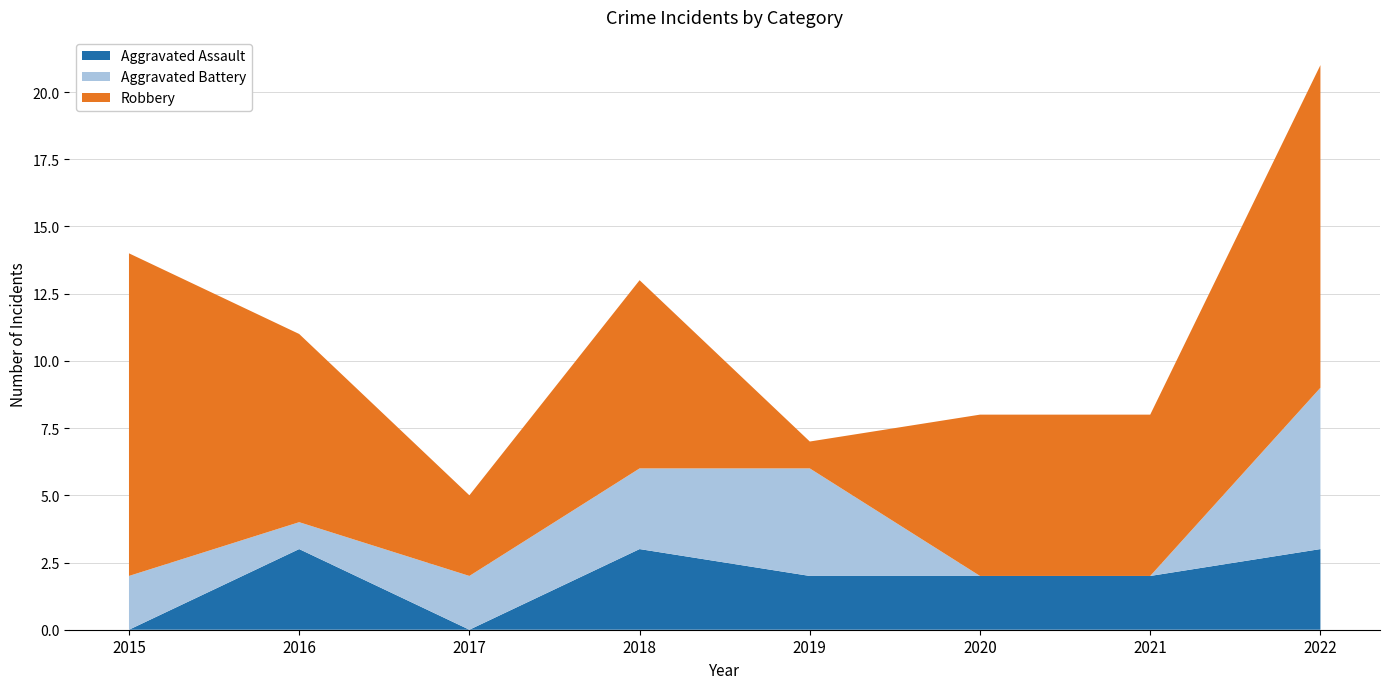

Reading left to right, transcribe all the data shown in this chart.

Aggravated Assault: 0	3	0	3	2	2	2	3
Aggravated Battery: 2	1	2	3	4	0	0	6
Robbery: 12	7	3	7	1	6	6	12